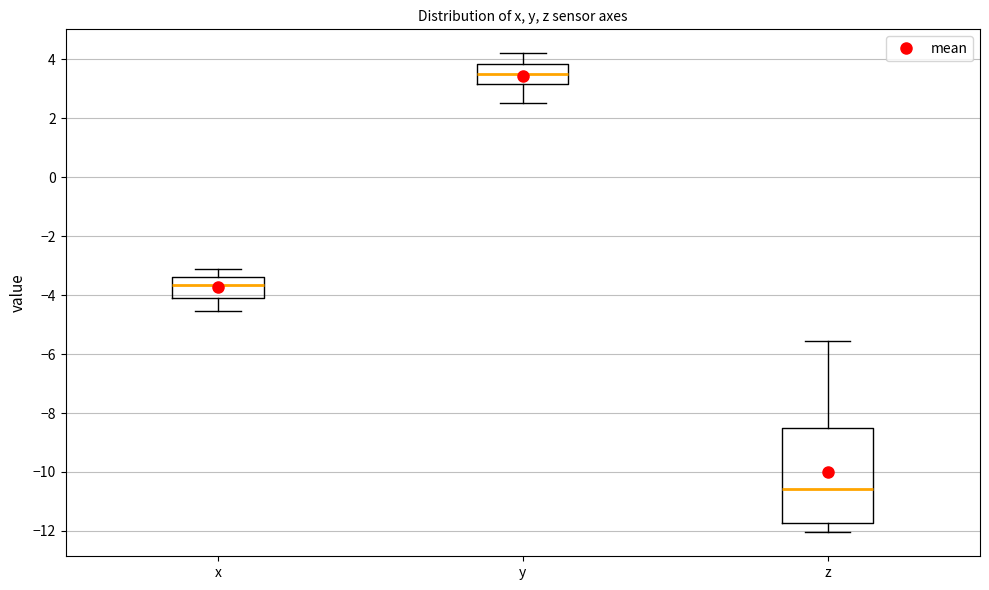

Comparing the boxes themselves (not the whiskers), which one is the tallest?

z